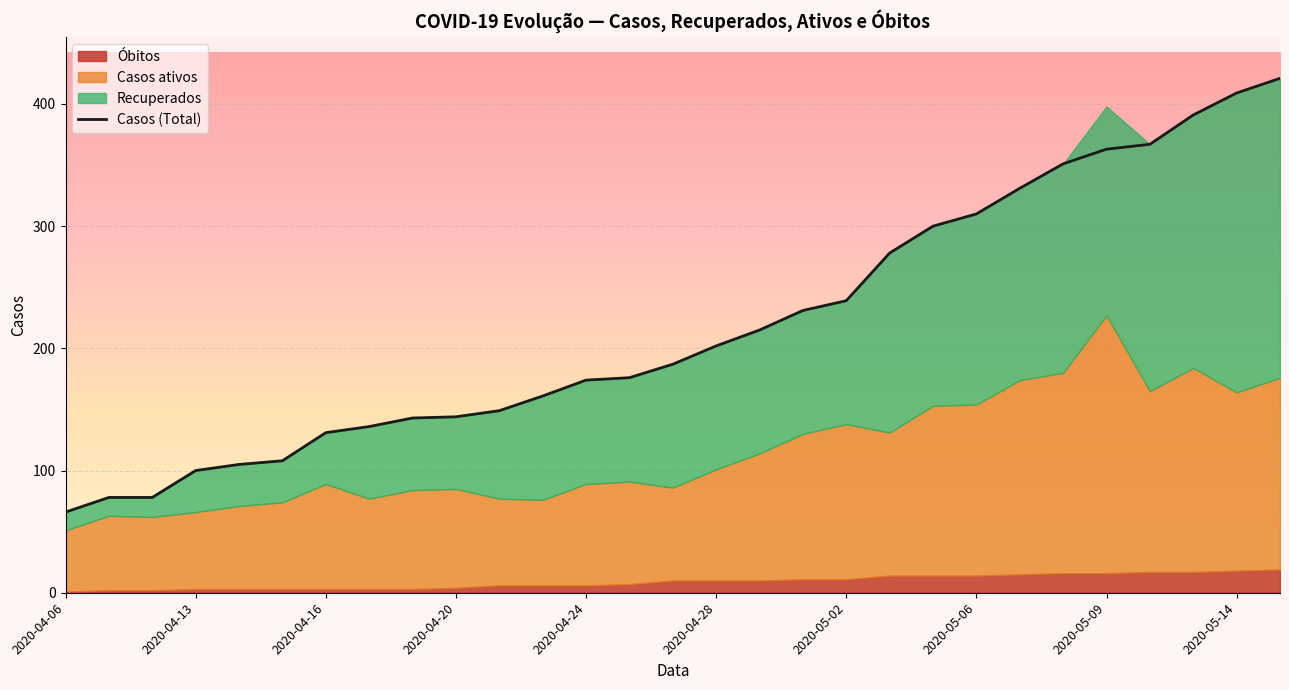

Is it true that Casos (Total) equals 26 at 2020-04-13?

False